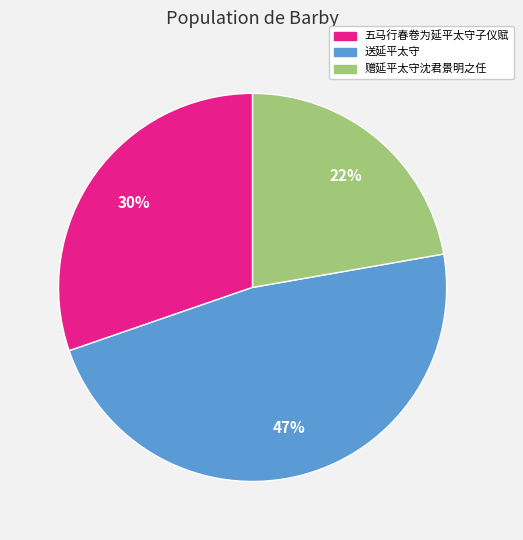

The 五马行春卷为延平太守子仪赋 slice represents 30% of the pie. True or false?

True